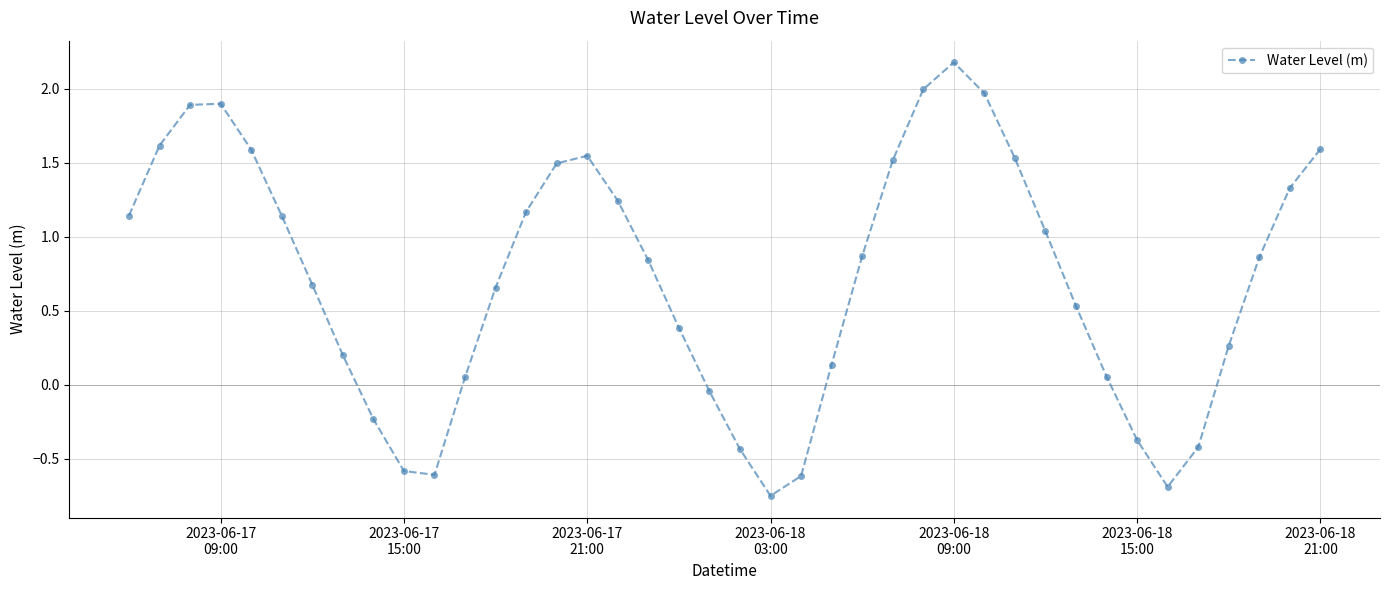

How many points are higher than both their immediate neighbors (excluding endpoints)?

3